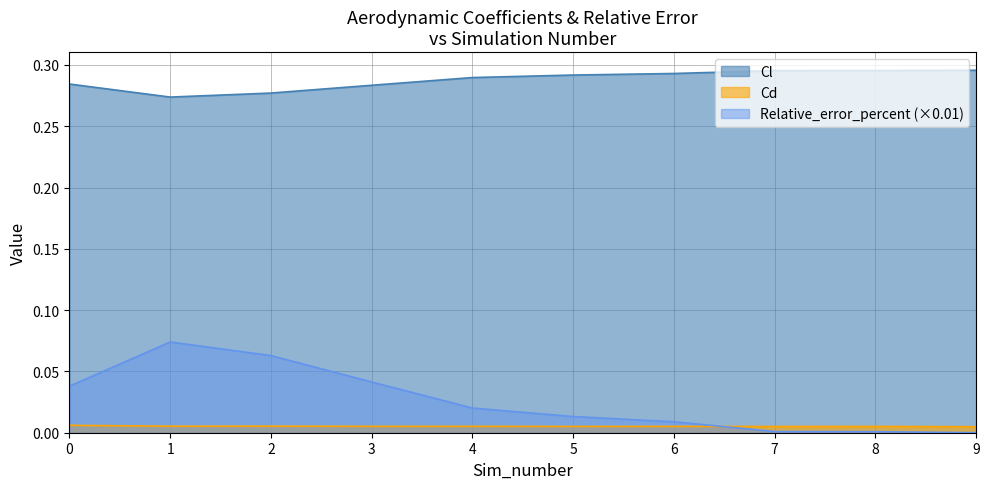

Does the chart display data point markers on the line(s)?

No